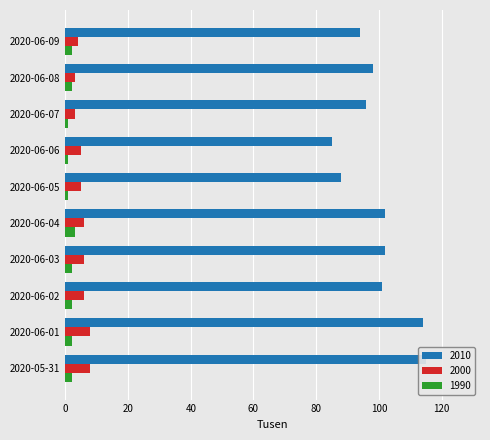

Rank the series by their maximum value, from highest to lowest.

2010, 2000, 1990